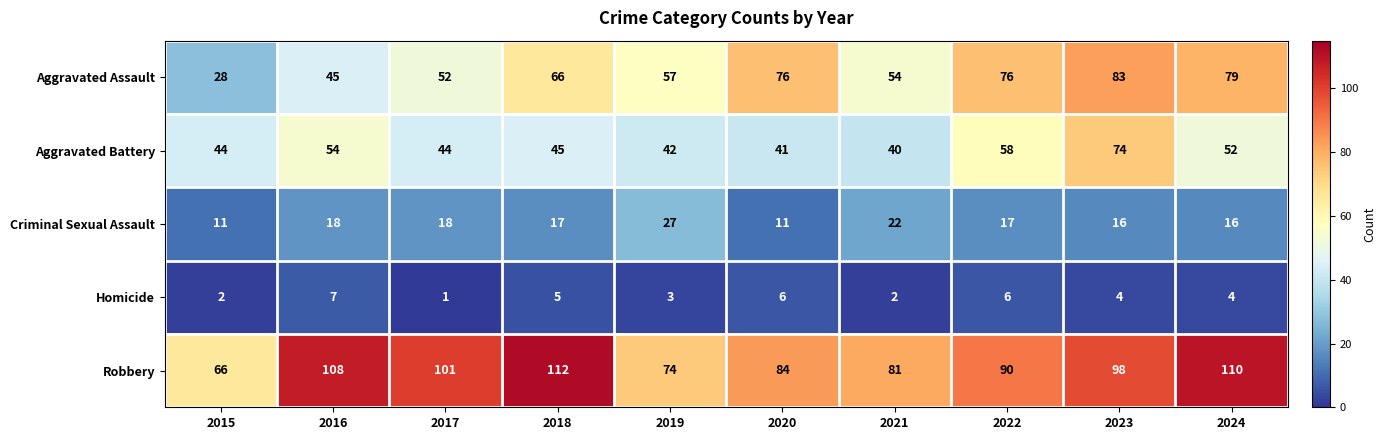

What is the sum of all Aggravated Battery values?

494